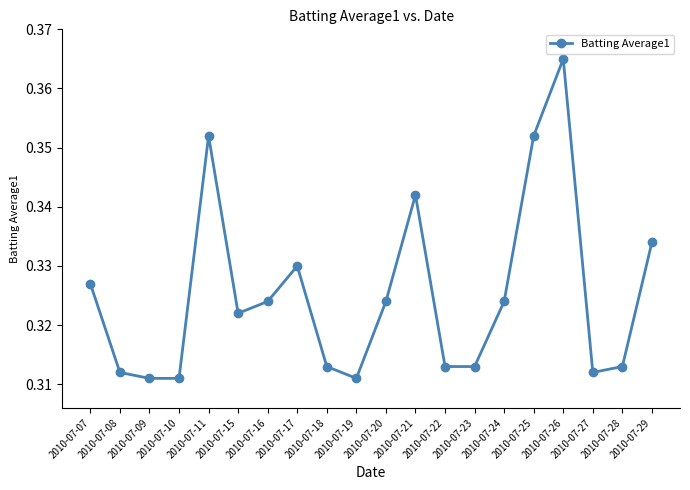

At which category does the data reach its first local peak?

2010-07-11